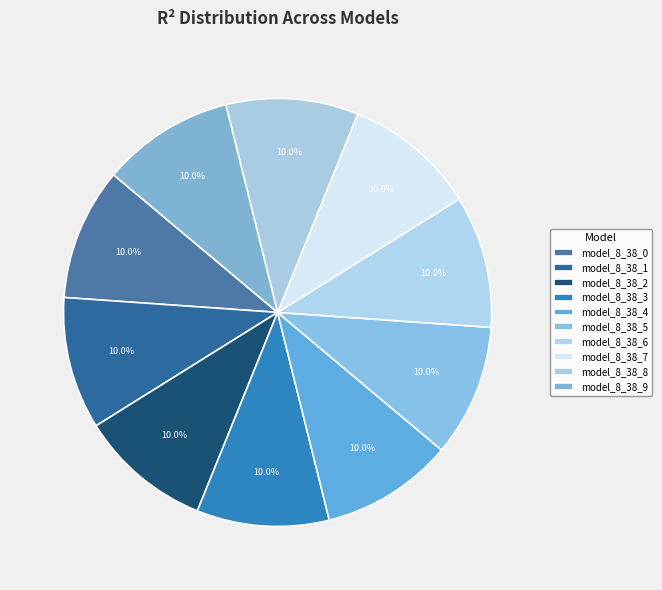

Which slice is the largest?

model_8_38_9